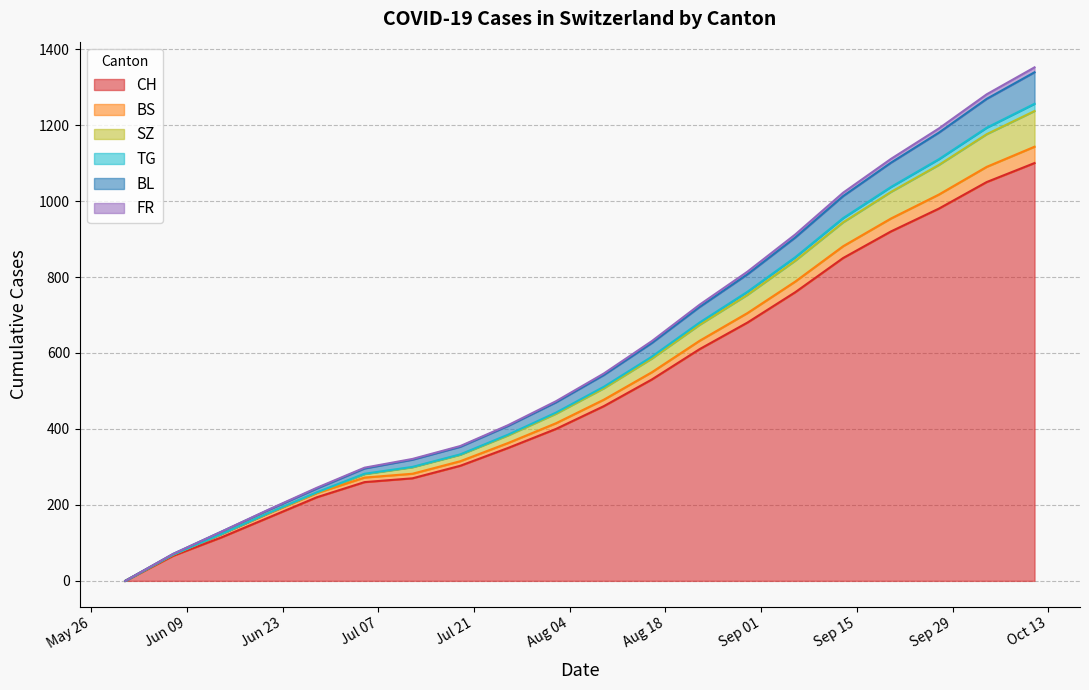

How many lines are shown in the chart?

6